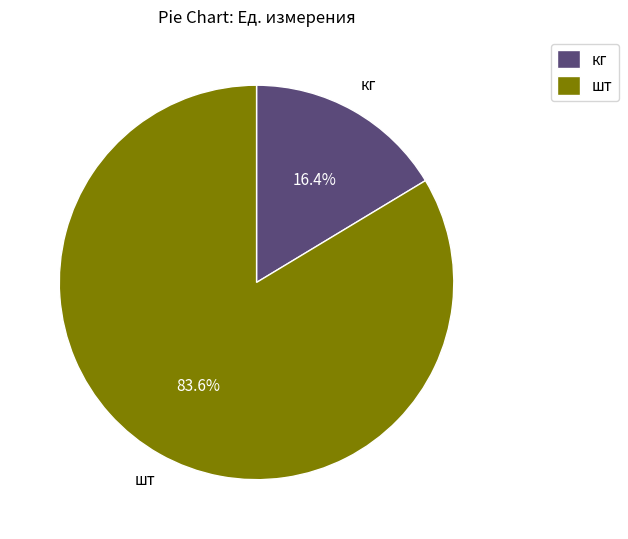

Rank the categories by value from lowest to highest.

кг, шт